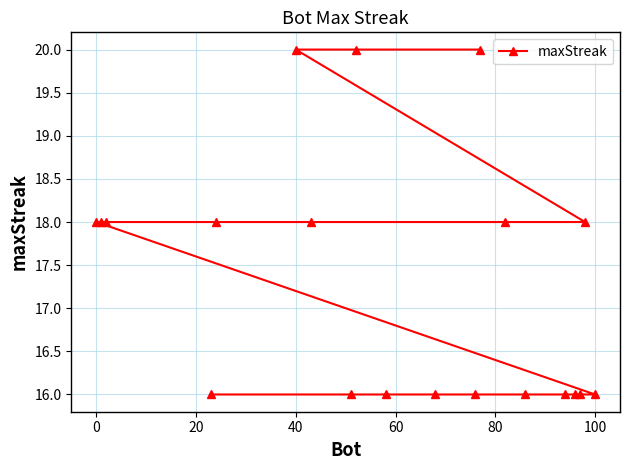

What is the difference between the maximum and minimum values?

4